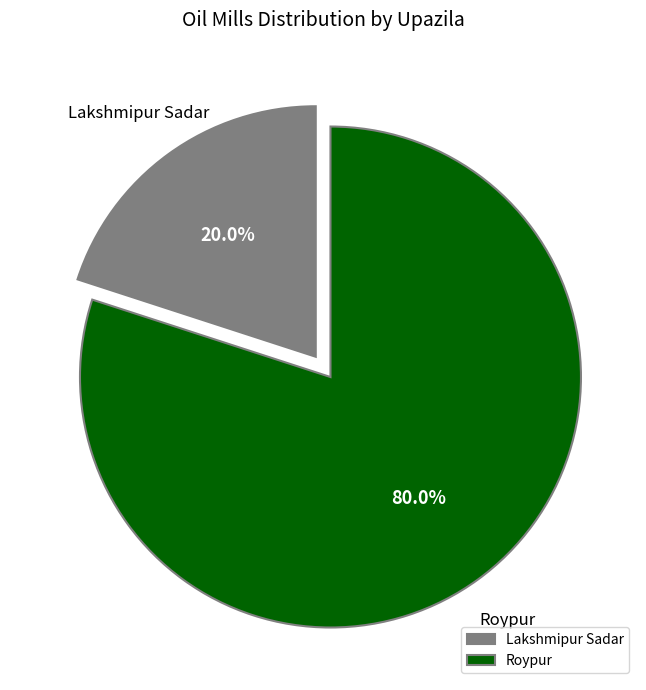

What percentage is the Roypur slice, to the nearest percent?

80%